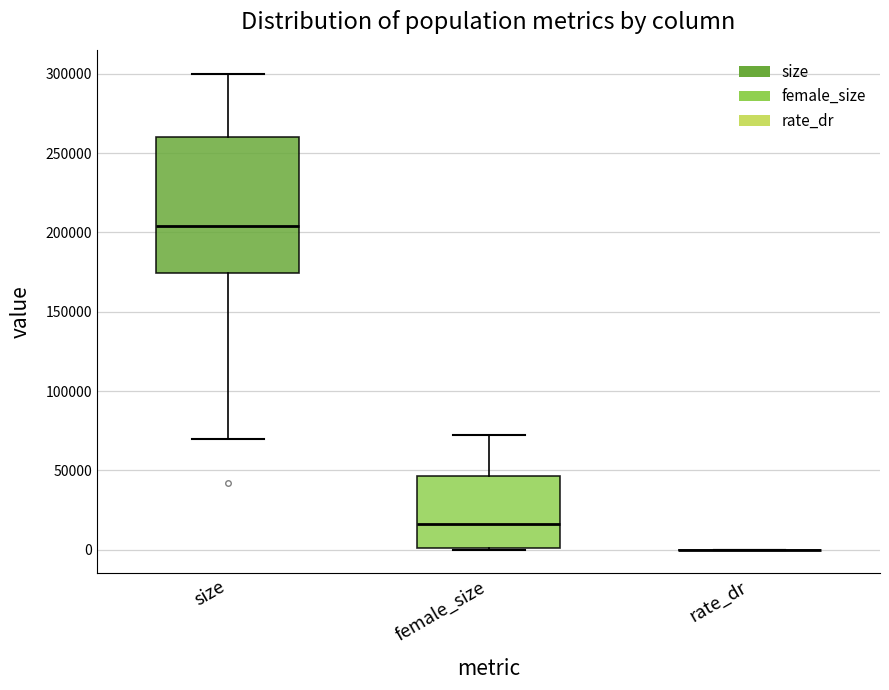

Reading left to right, read every box against the y-axis: the position of its median line, the range the box covers, and the ends of its whiskers. The values are not printed on the chart, so give them approximately, as read against the axis.

size: median 205000, box 175000 to 260000, whiskers 70000 to 300000
female_size: median 15000, box 0 to 45000, whiskers 0 to 75000
rate_dr: box collapsed to a line at 0, whiskers 0 to 0